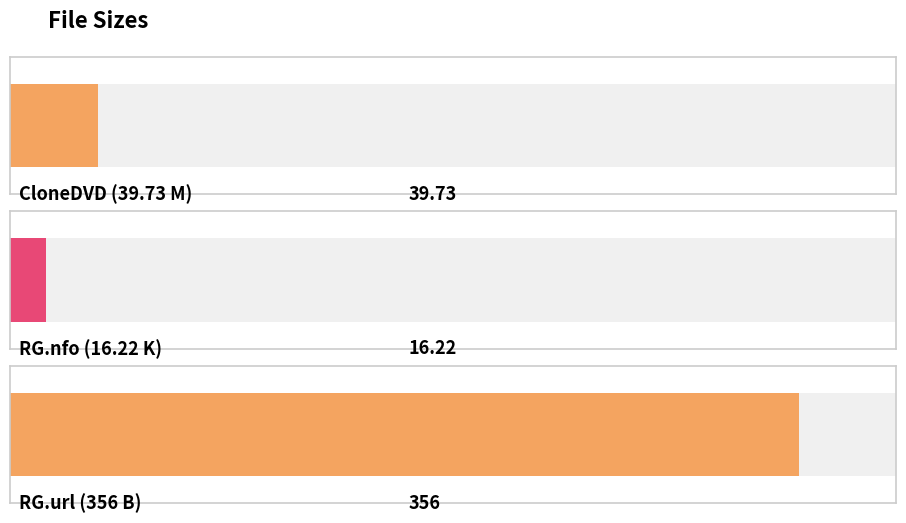

Reading right to left, extract all data points from this chart.

356.0	16.2	39.7